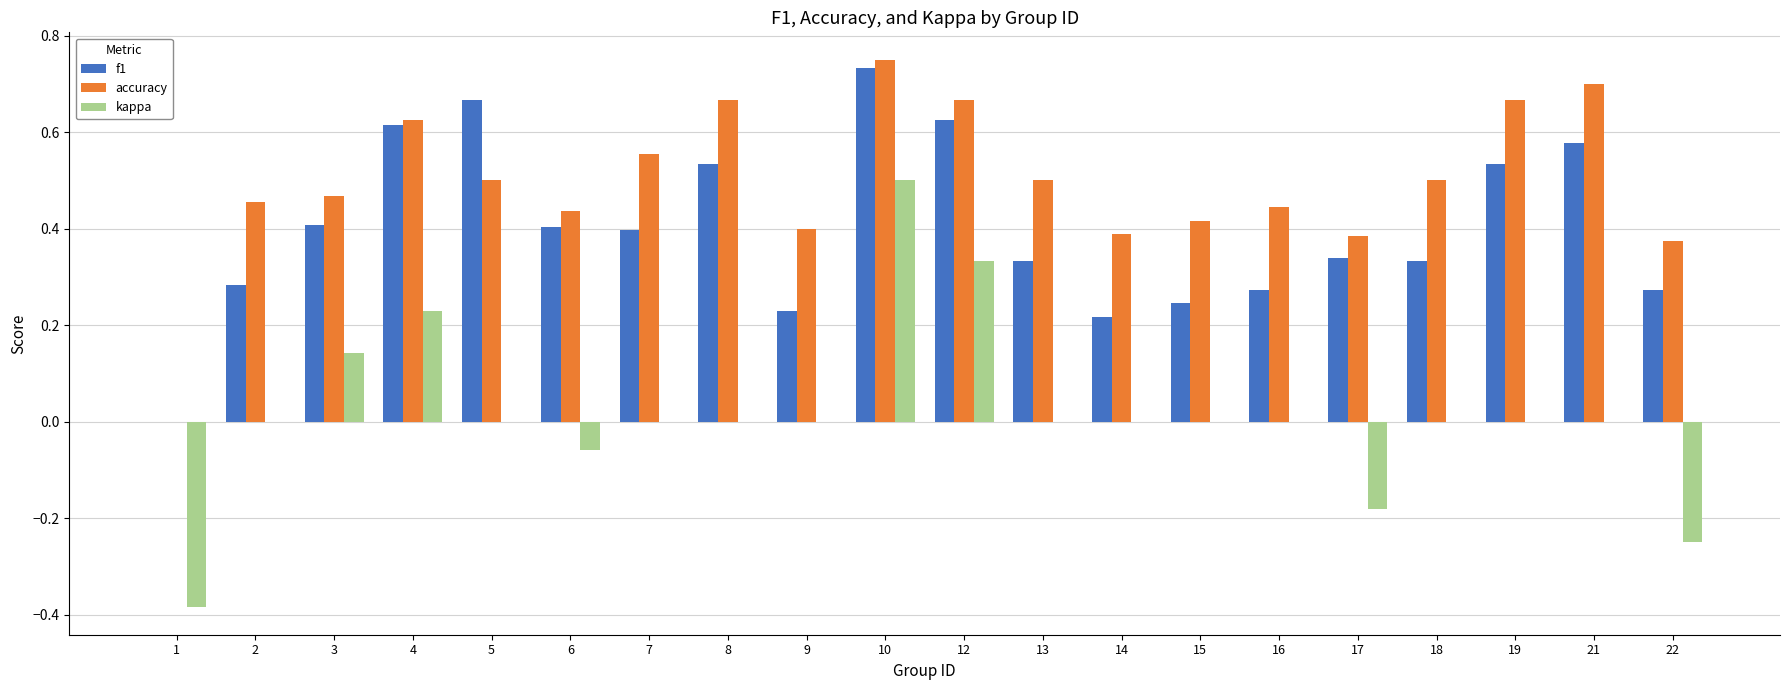

At which category does the chart reach its peak across all series?

10